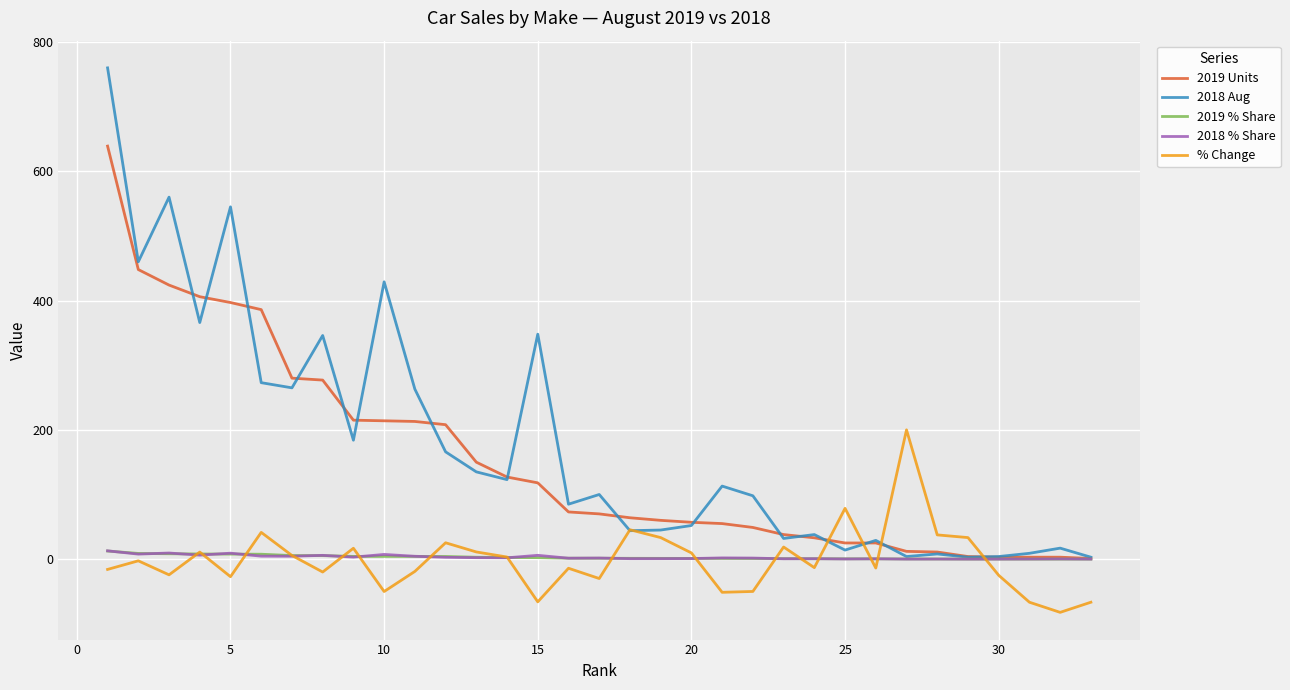

After their last crossing, which series has the higher values: % Change or 2019 Units?

2019 Units